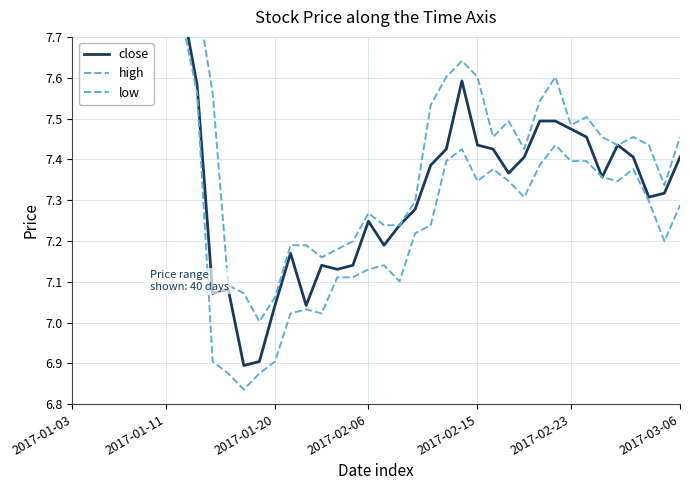

Is it true that close equals 7.9 at 2017-01-03?

True